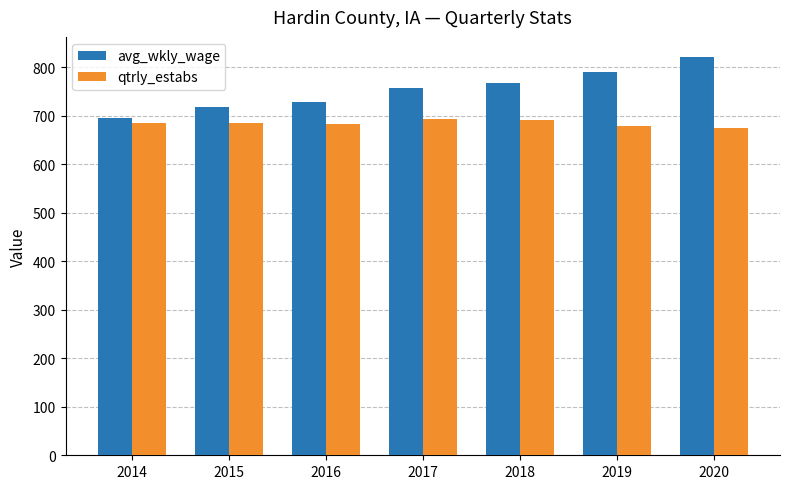

Is it true that qtrly_estabs equals 1063 at 2016?

False